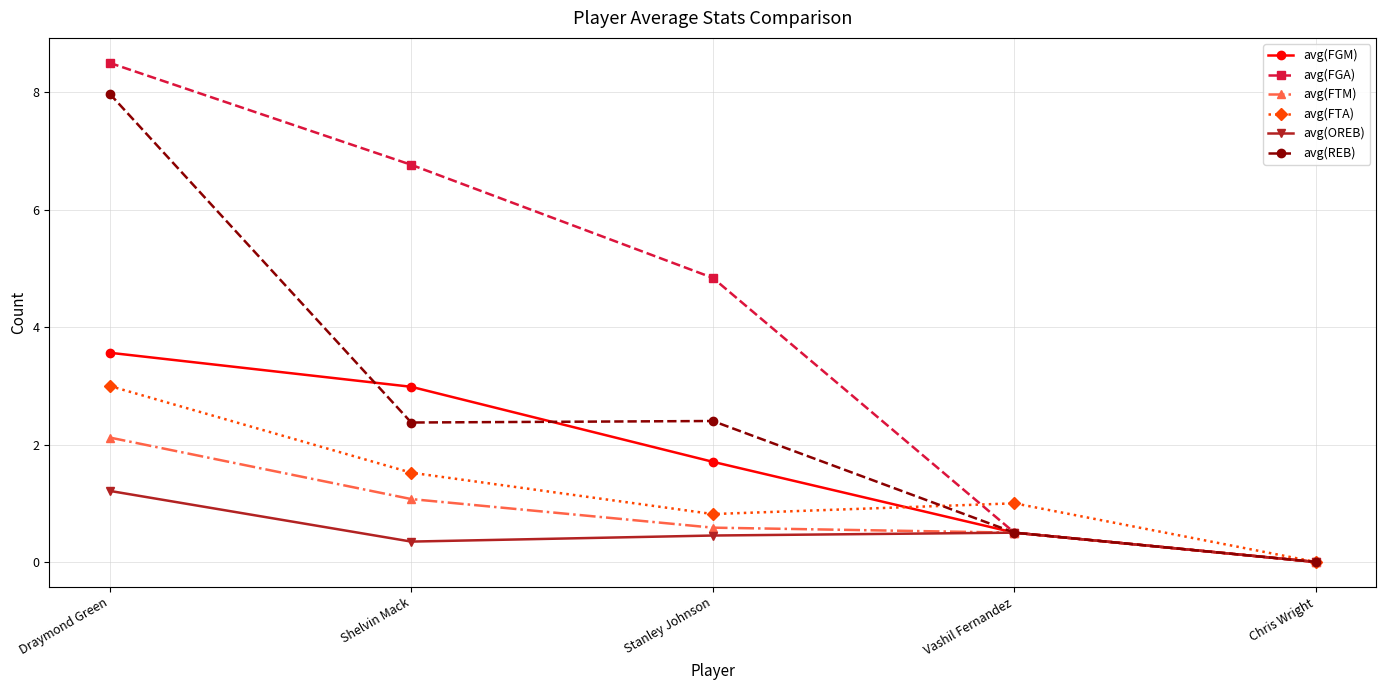

Rank the series at Draymond Green from lowest to highest value.

avg(OREB), avg(FTM), avg(FTA), avg(FGM), avg(REB), avg(FGA)